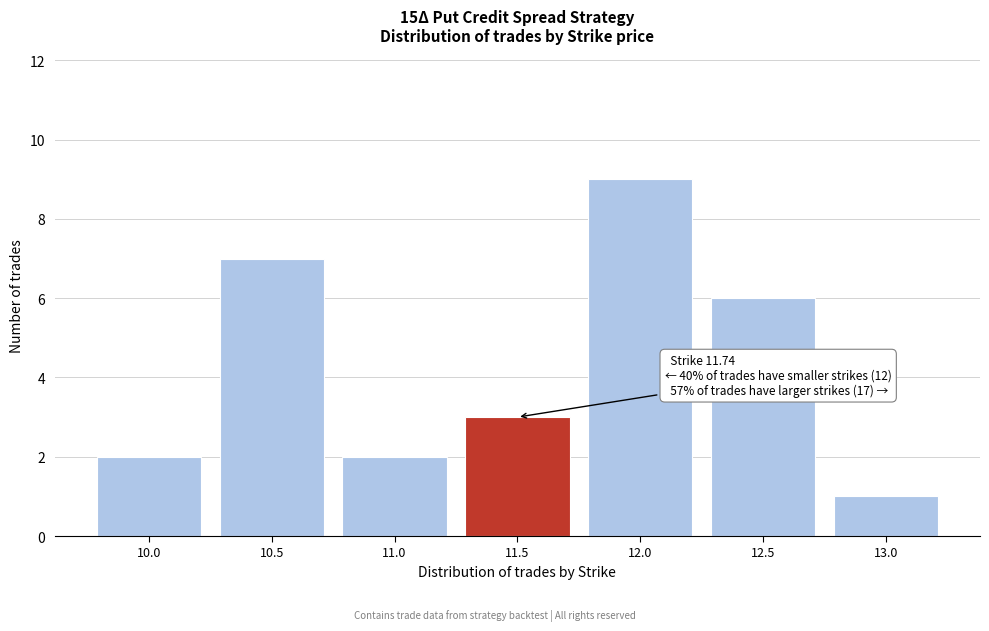

Reading right to left, extract all data points from this chart.

1	6	9	3	2	7	2